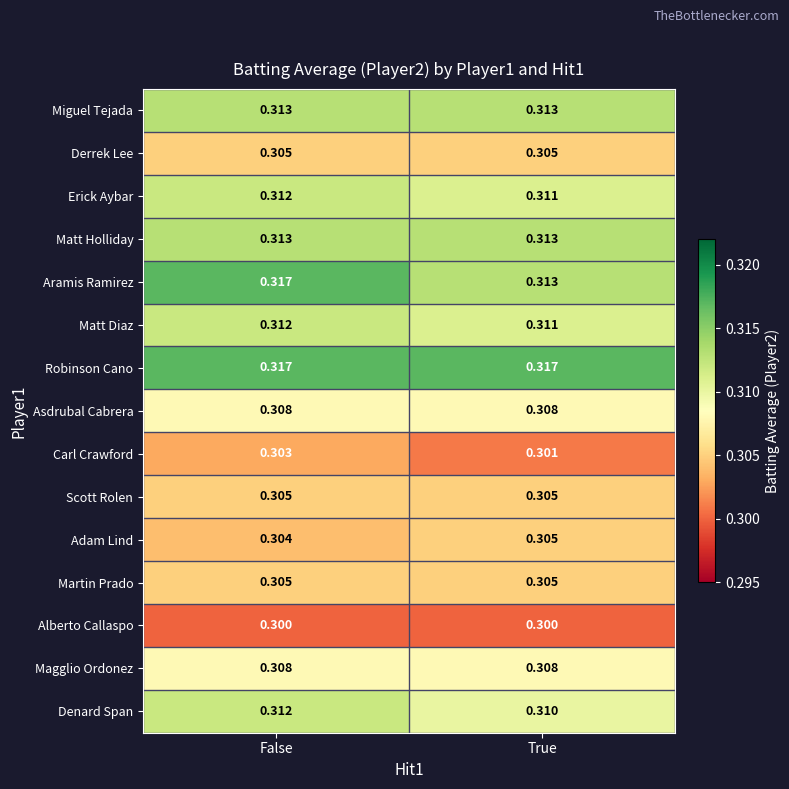

Rank the categories by Adam Lind value from lowest to highest.

False, True